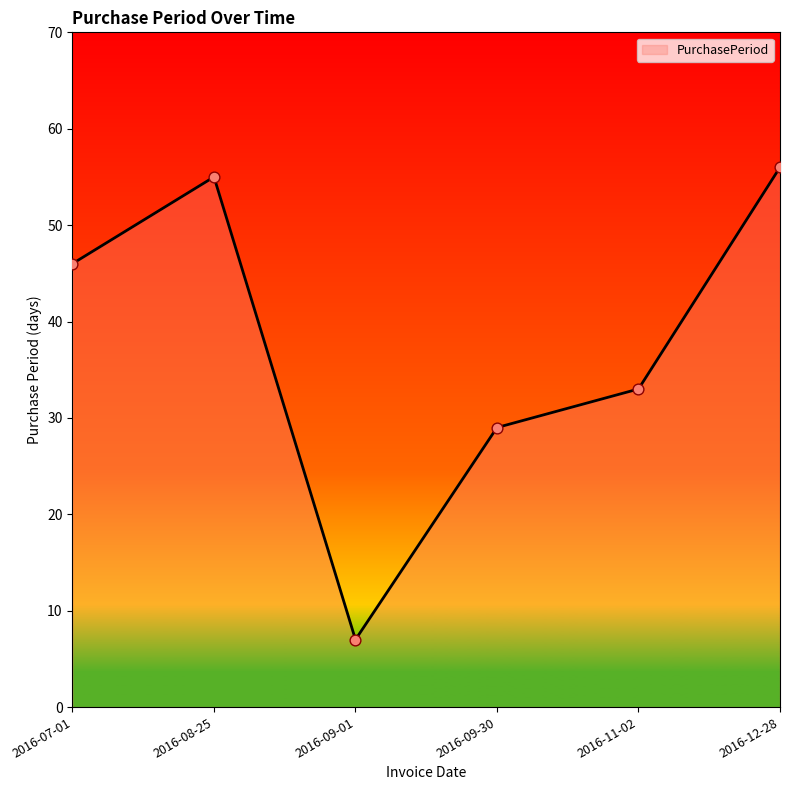

Between 2016-08-25 and 2016-09-01, which is larger?

2016-08-25